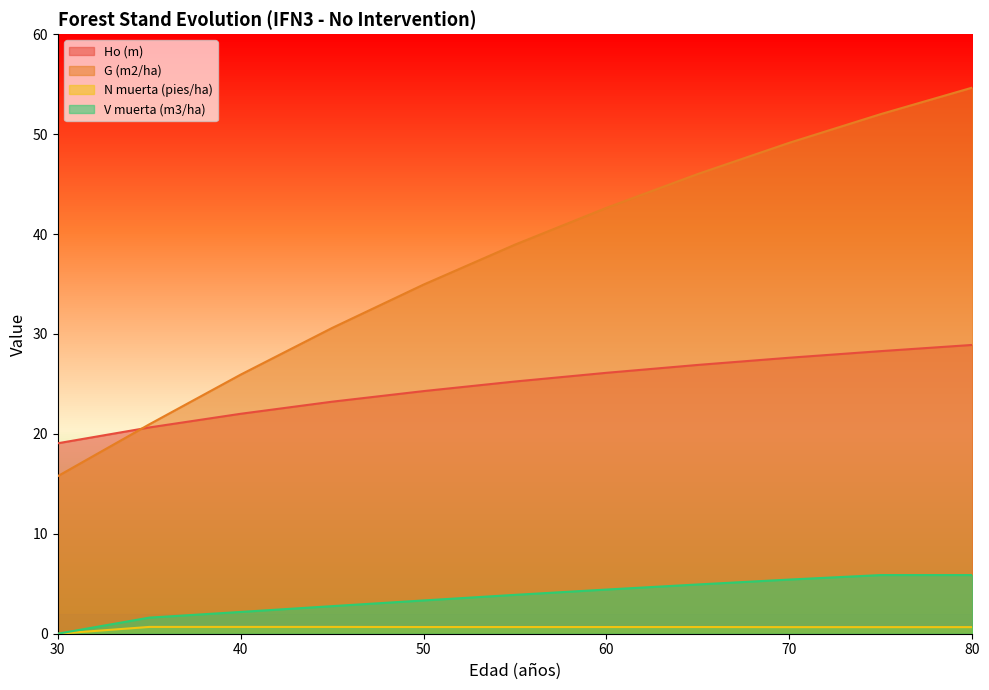

What is the average value of the Ho (m) series?

24.8